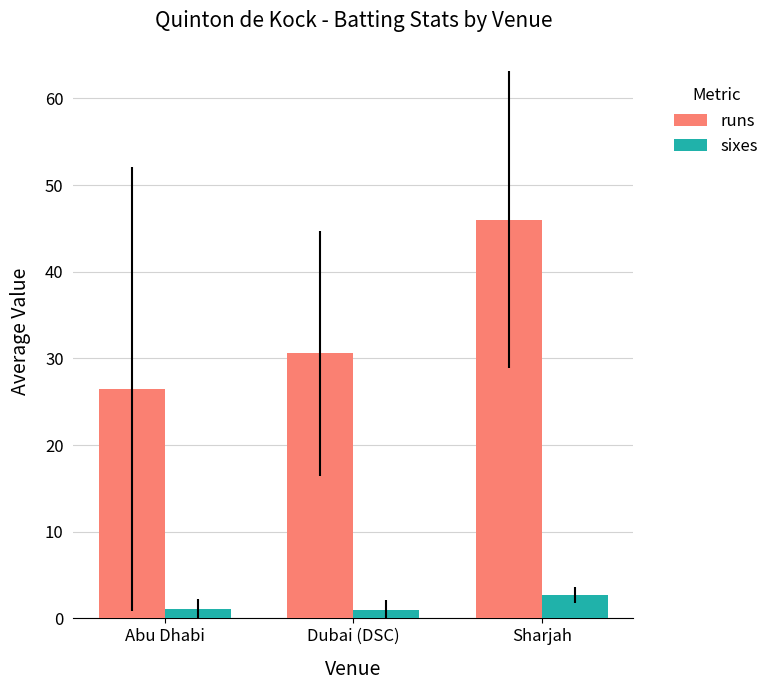

Which series has the largest total across all categories?

runs